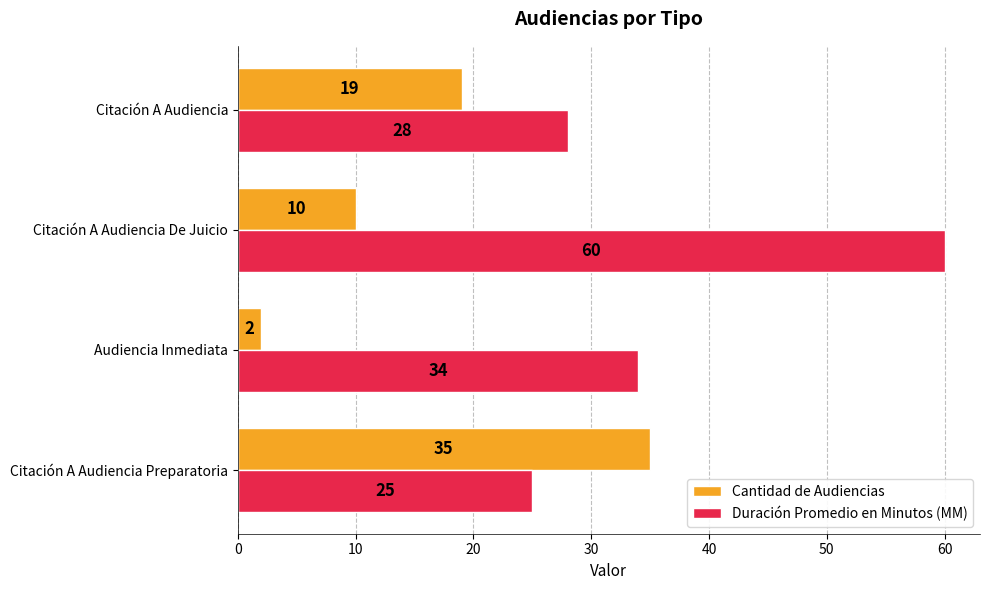

What is the lowest value of the Cantidad de Audiencias series?

2